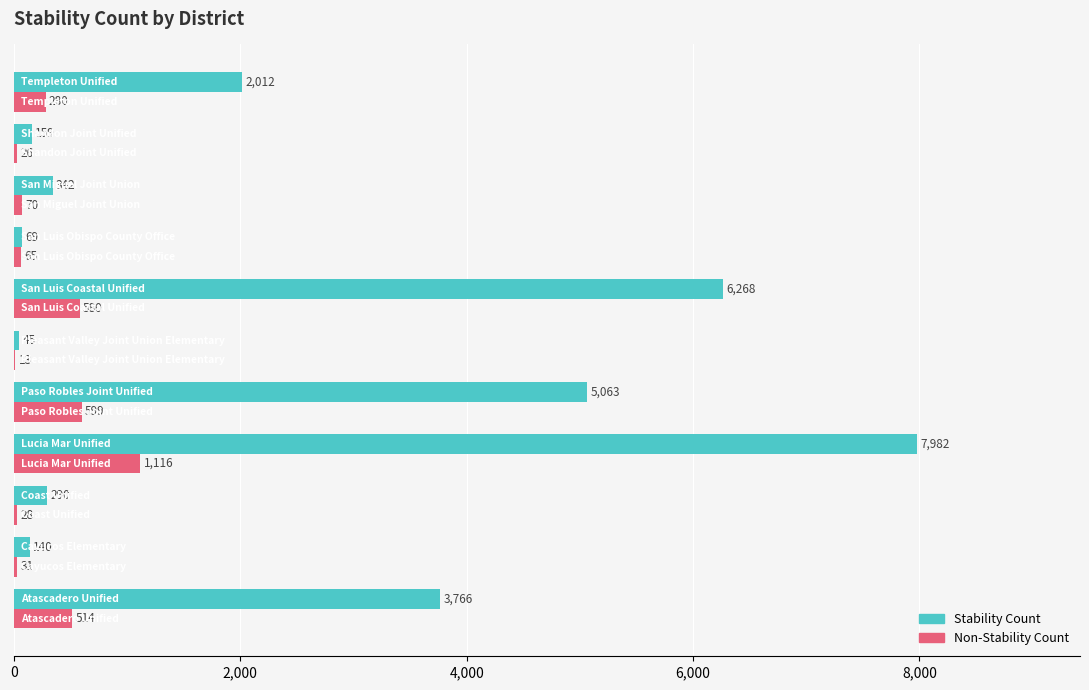

What is the maximum value shown in the chart?

7982